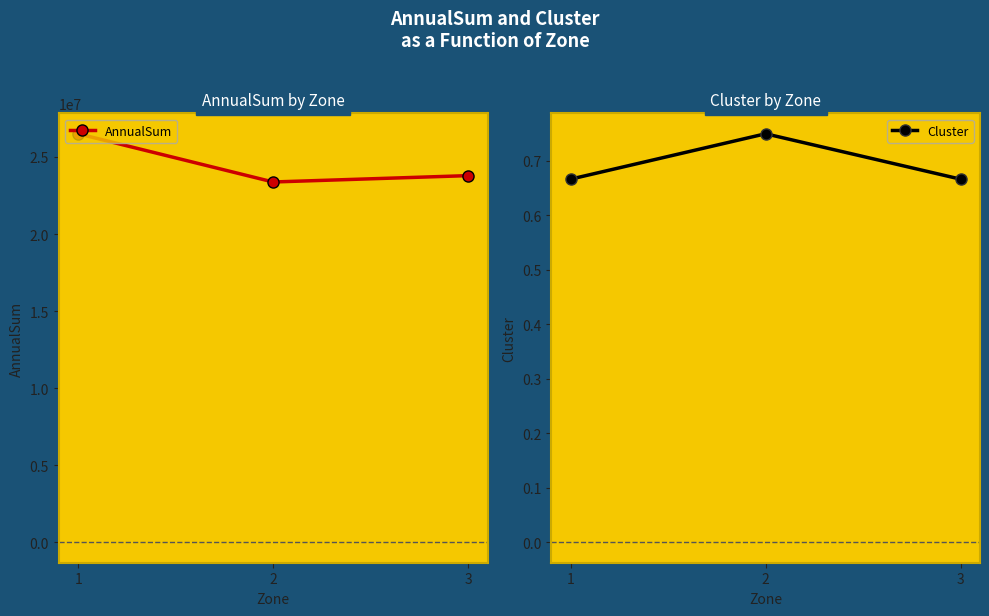

At 3, list the series in order from smallest to largest.

Cluster, AnnualSum